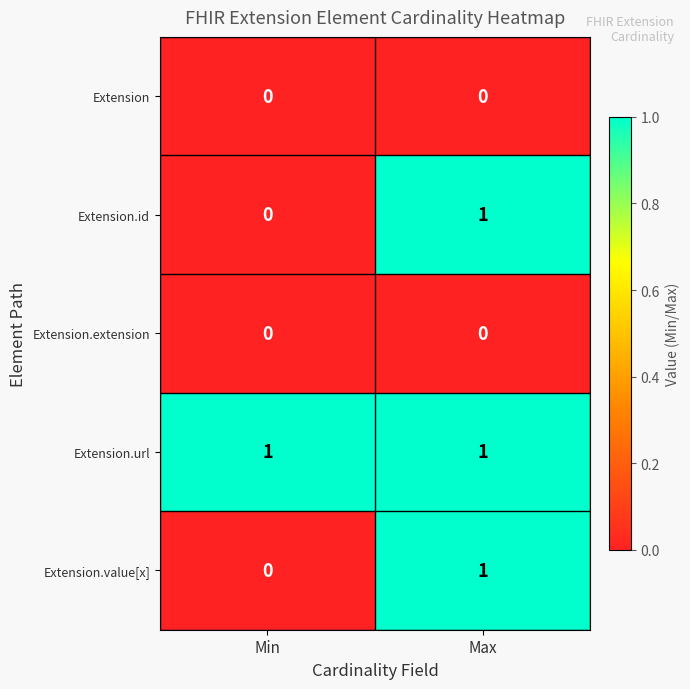

Is the value of Extension.extension at Min greater than the value of Extension.url at Max?

No